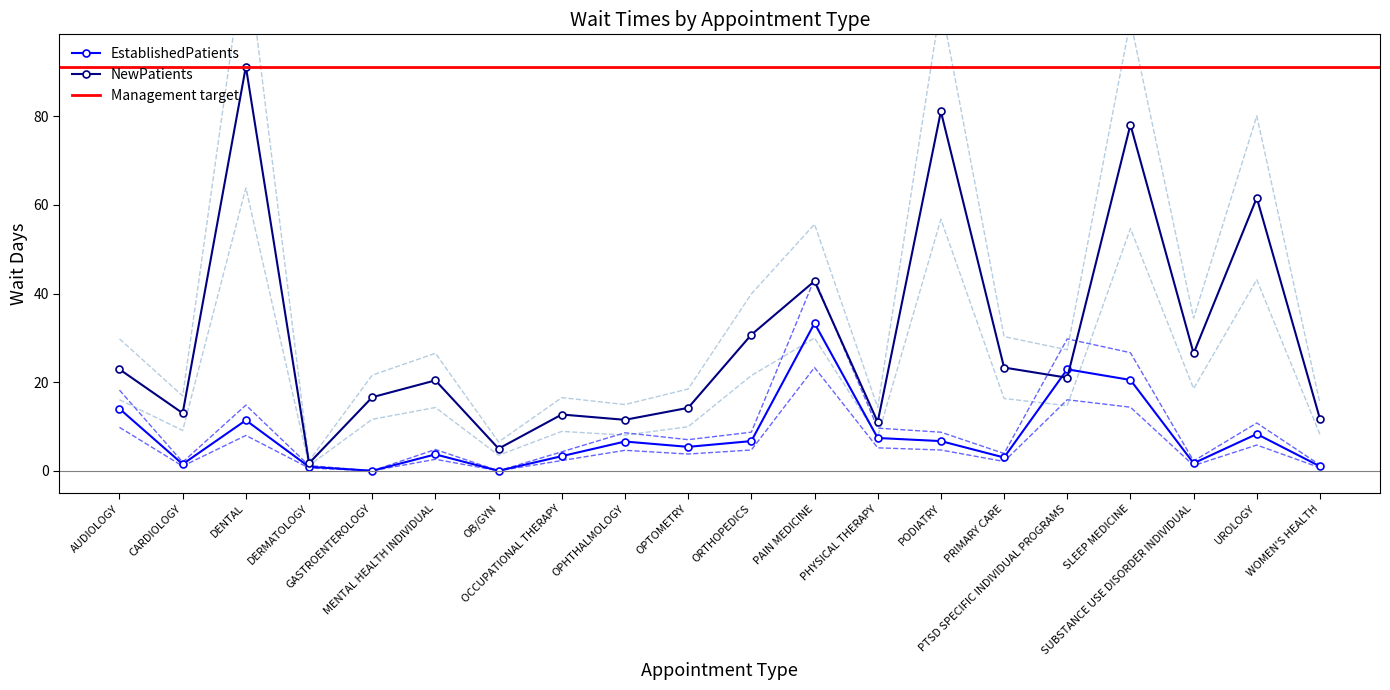

At which category is the sum across all series the highest?

DENTAL